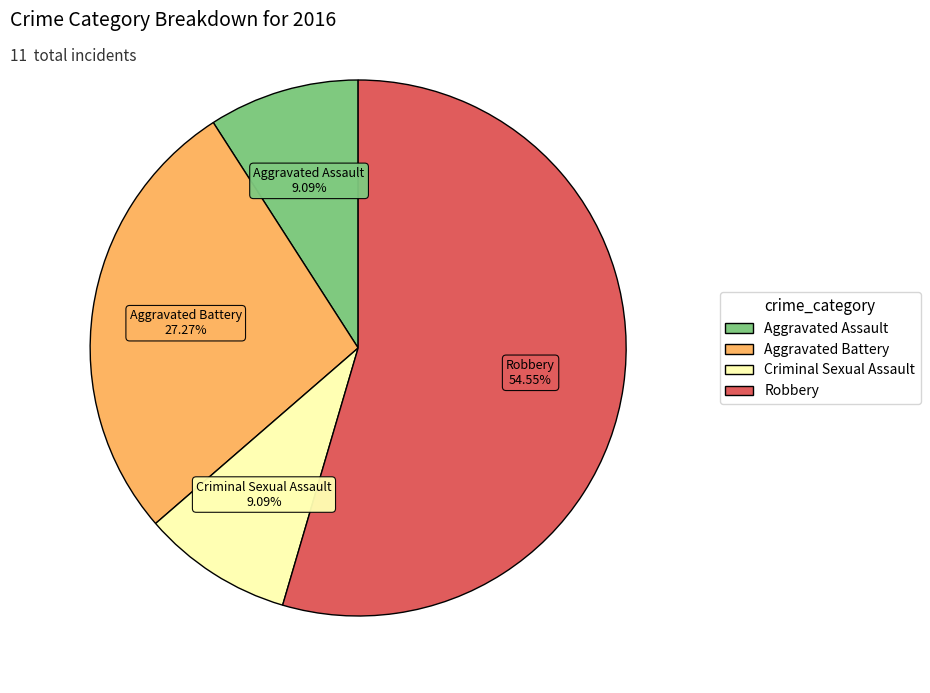

True or false: Aggravated Assault accounts for 9% of the total.

True